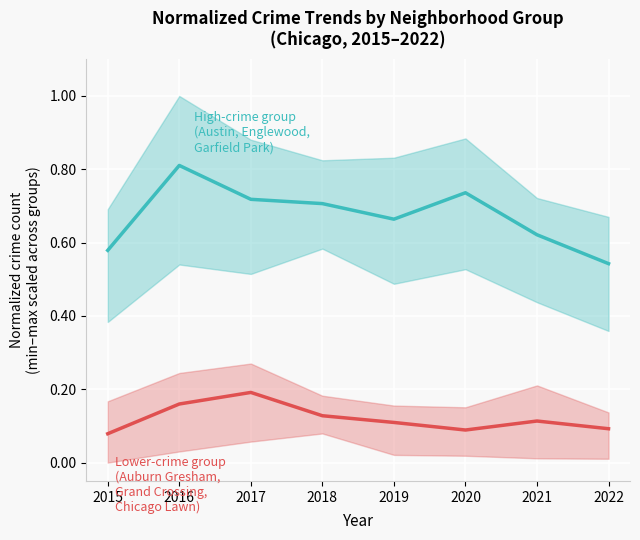

At which label does Lower-crime neighborhoods reach its peak?

2017